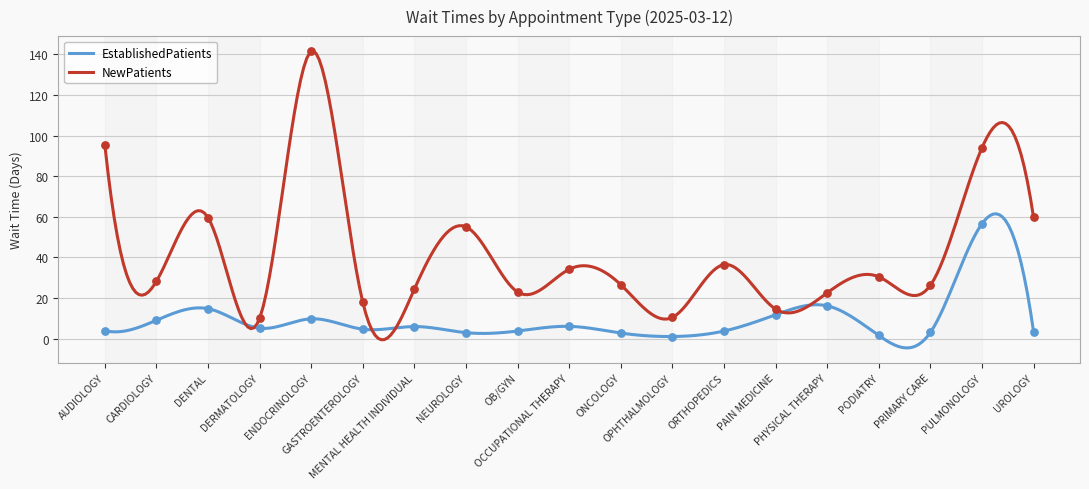

Is the value of EstablishedPatients at NEUROLOGY greater than the value of NewPatients at OCCUPATIONAL THERAPY?

No